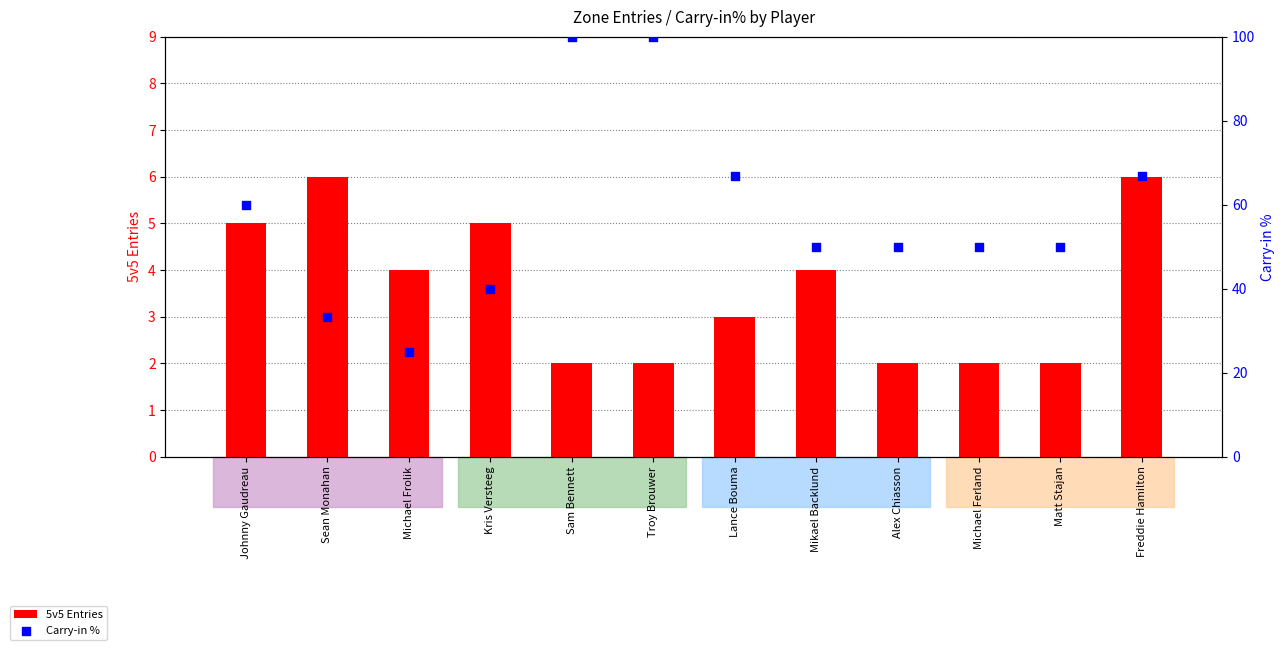

Is the value of 5v5 Entries at Johnny Gaudreau greater than the value of Carry-in % at Lance Bouma?

No